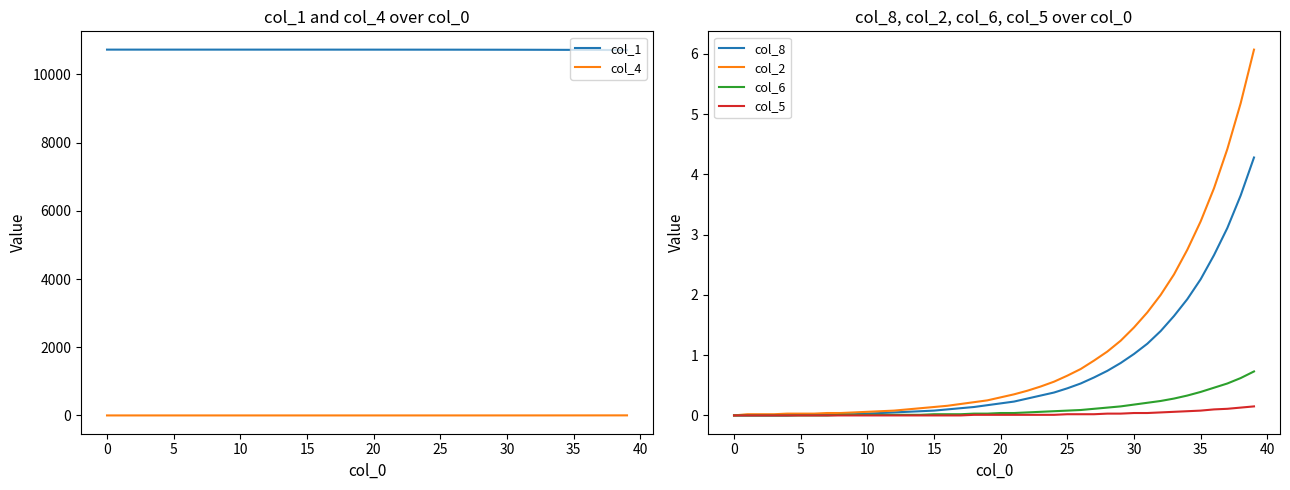

What is the highest value of the col_2 series?

6.1